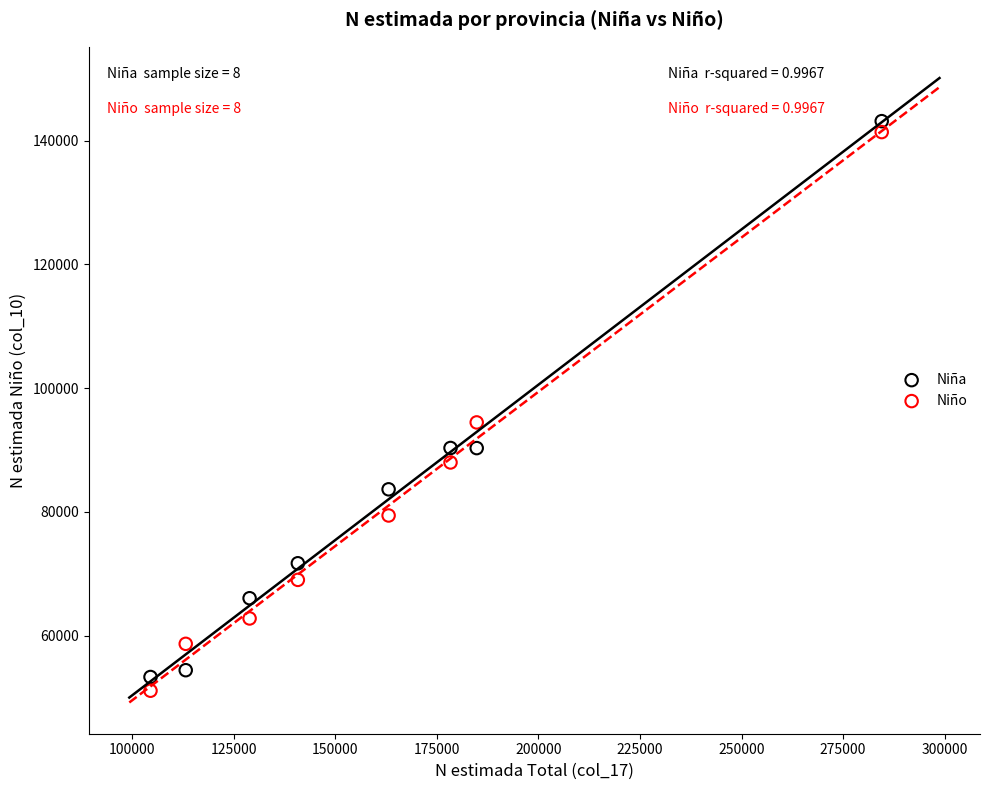

Across all data points, what is the range of Y values (max minus min)?

92015